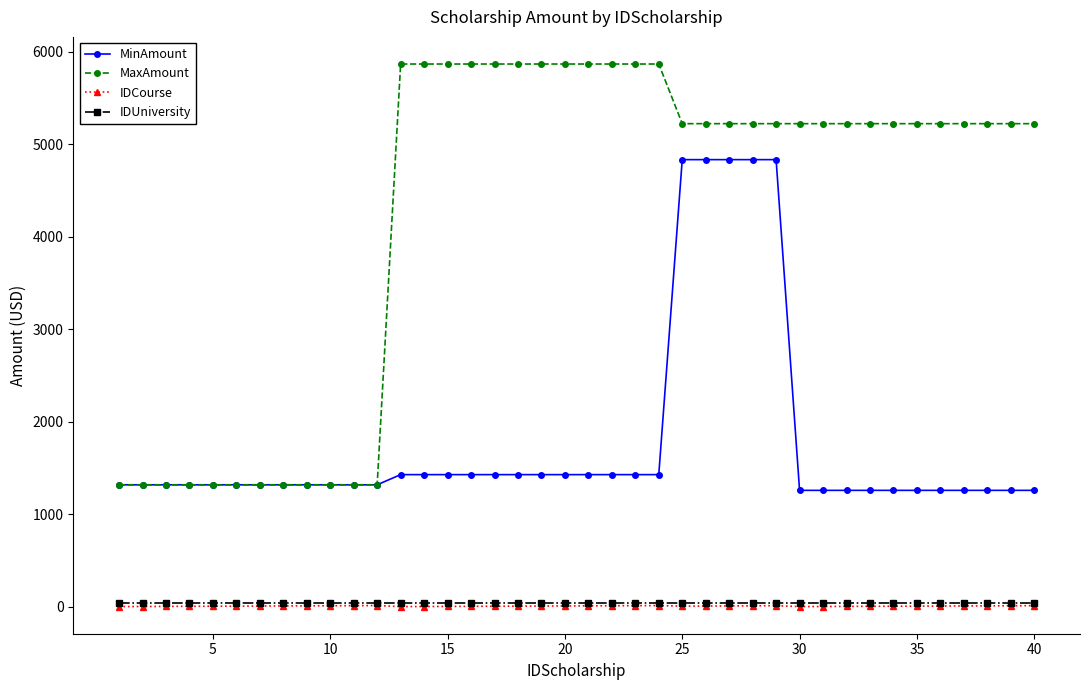

Which series has the largest range (max minus min)?

MaxAmount